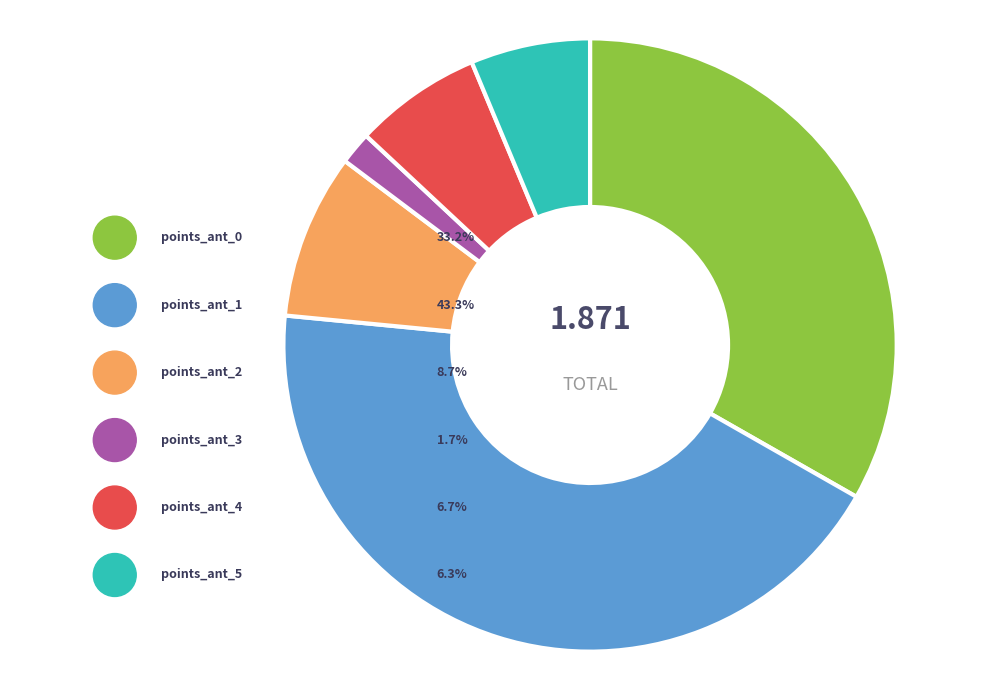

Which slice is the smallest?

points_ant_3